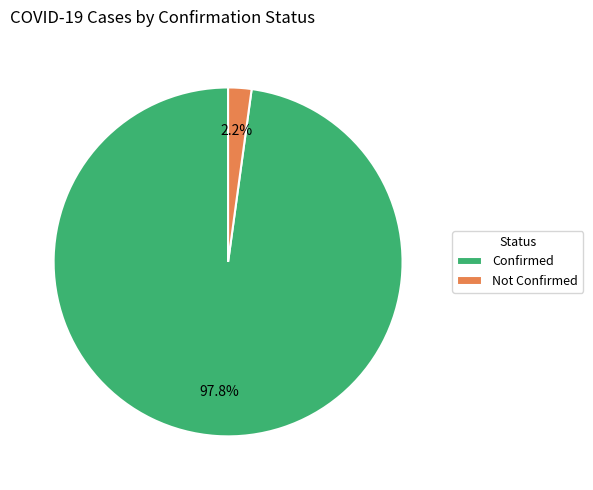

Rank the categories by value from lowest to highest.

Not Confirmed, Confirmed